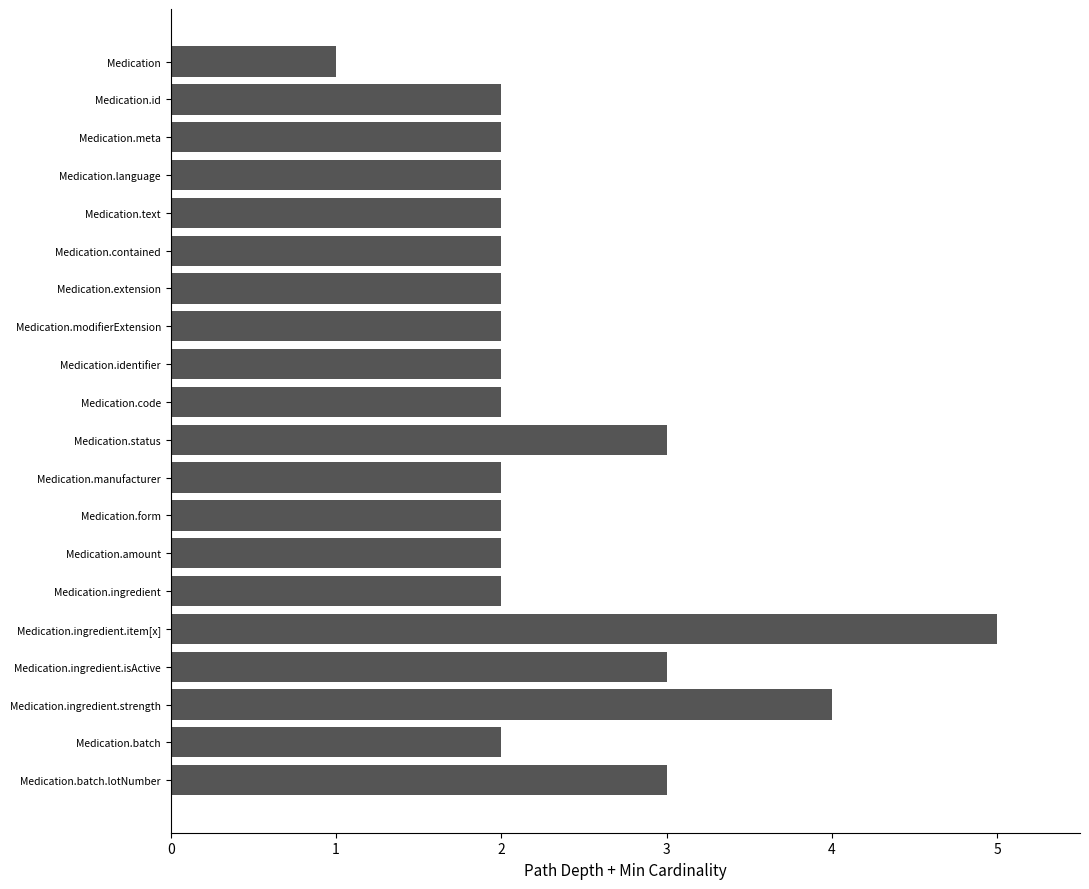

Reading bottom to top, extract all data points from this chart.

Medication.batch.lotNumber=3	Medication.batch=2	Medication.ingredient.strength=4	Medication.ingredient.isActive=3	Medication.ingredient.item[x]=5	Medication.ingredient=2	Medication.amount=2	Medication.form=2	Medication.manufacturer=2	Medication.status=3	Medication.code=2	Medication.identifier=2	Medication.modifierExtension=2	Medication.extension=2	Medication.contained=2	Medication.text=2	Medication.language=2	Medication.meta=2	Medication.id=2	Medication=1